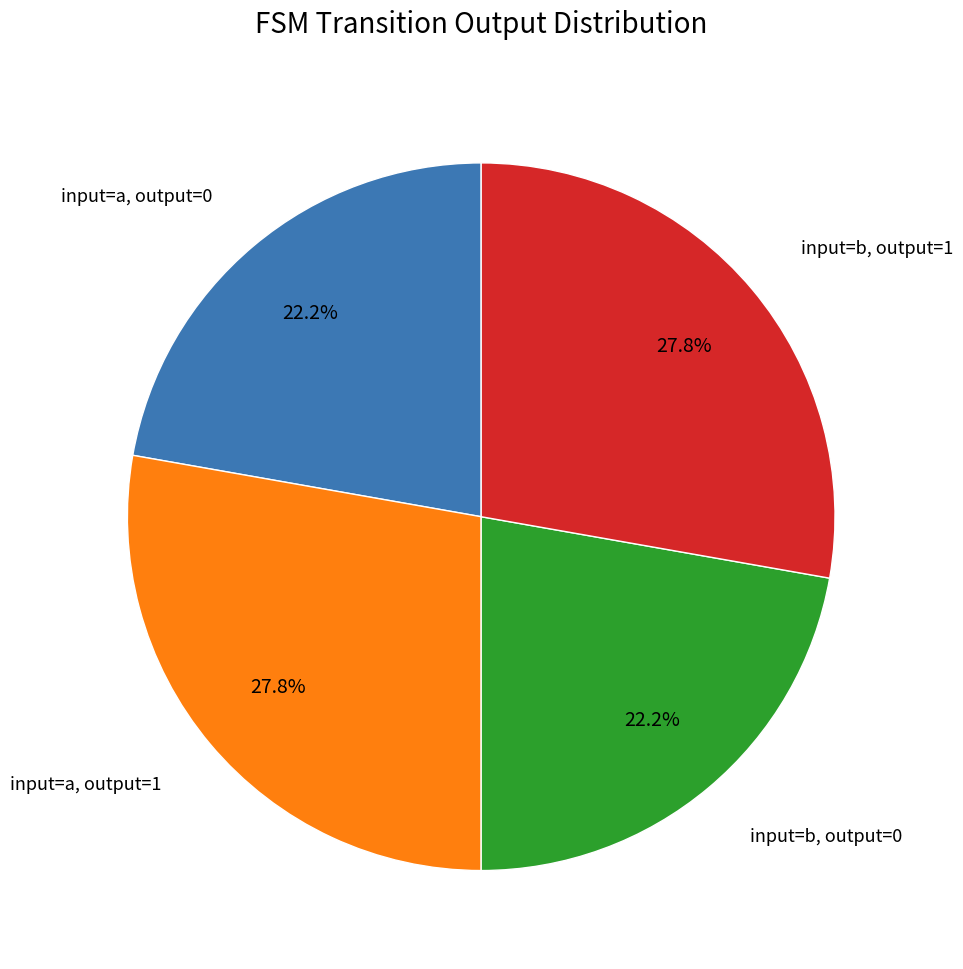

To the nearest percent, what is the average slice percentage?

25%